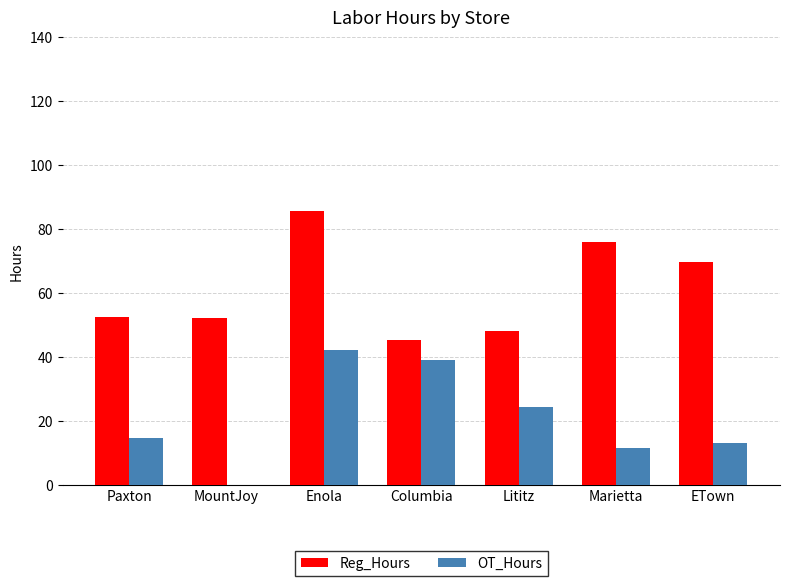

Read the OT_Hours value at Columbia.

38.9